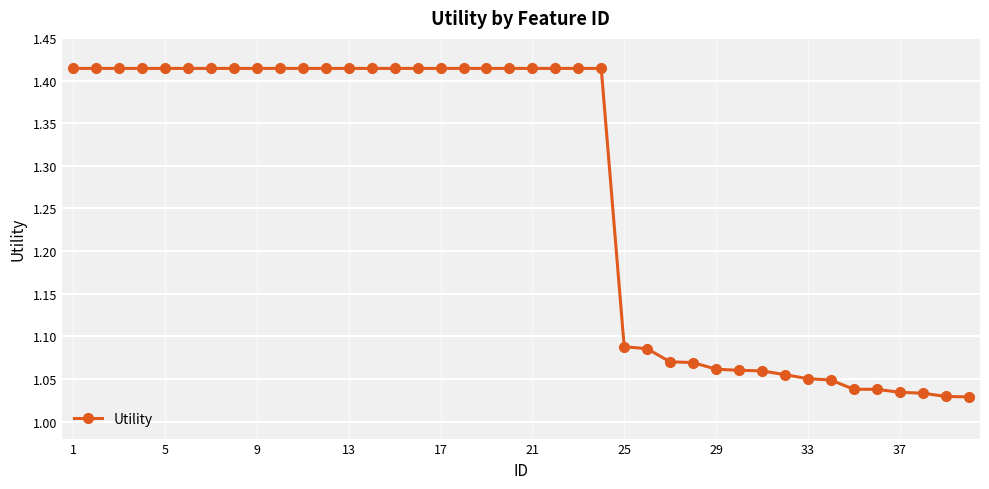

What is the sum of all values?

50.8